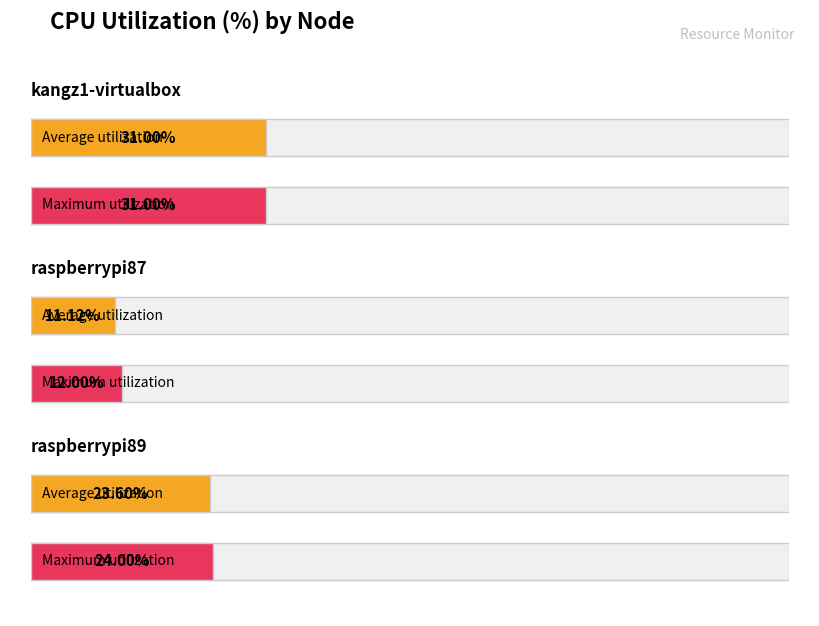

The cpu%(avg) series shows 4.0 at raspberrypi87. True or false?

False